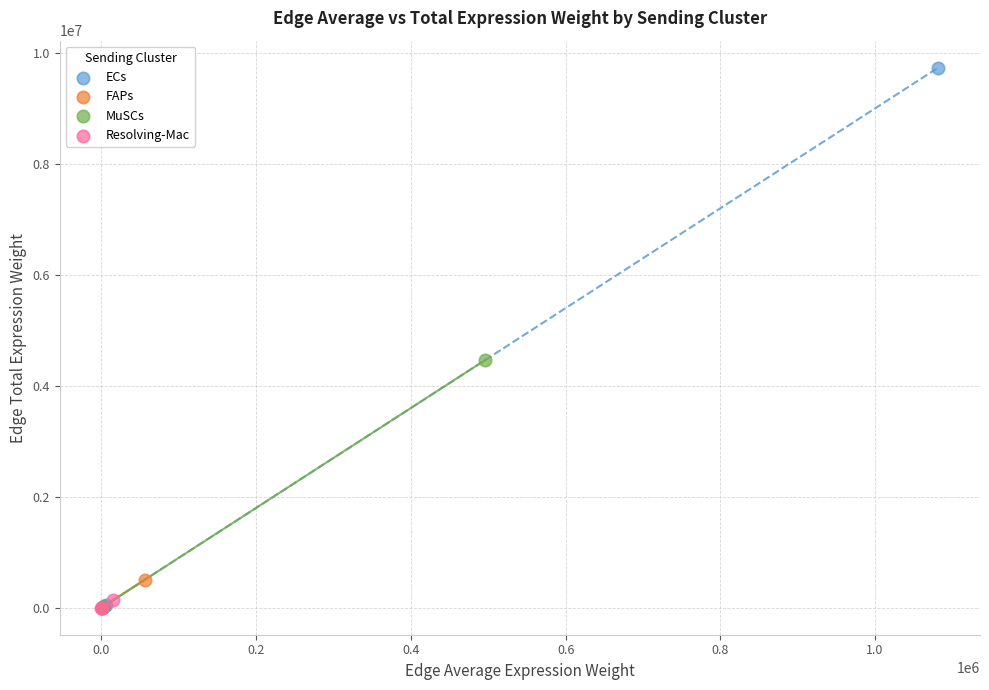

Which series has the largest Y range (max minus min)?

ECs